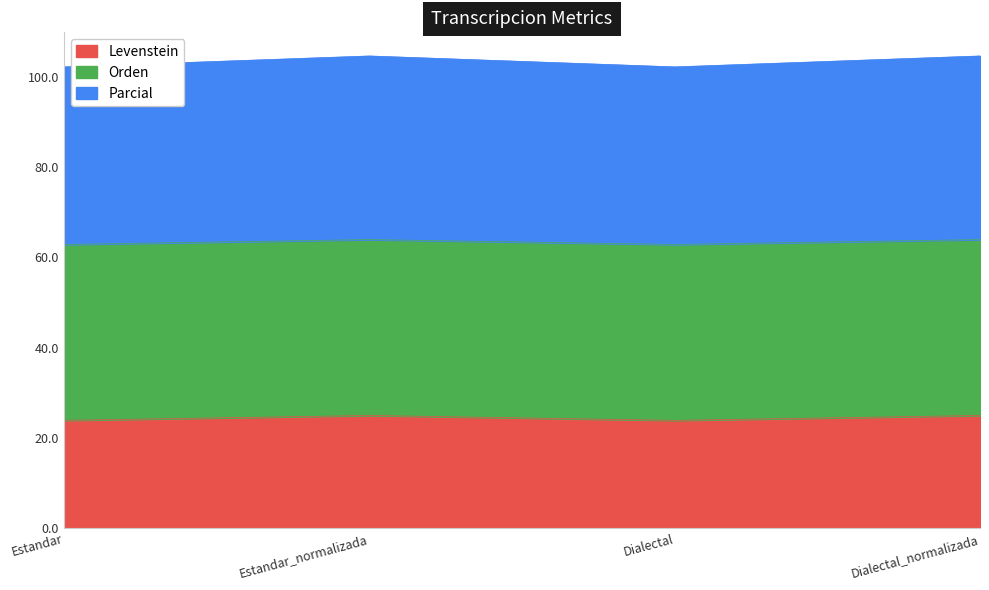

What is the sum of all Levenstein values?

97.8